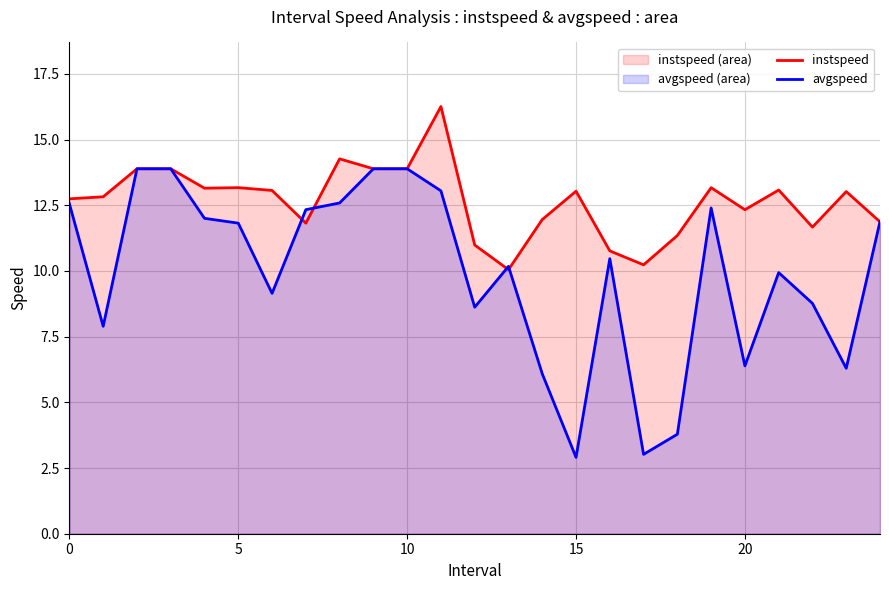

How many interior local valleys does the avgspeed series have?

7